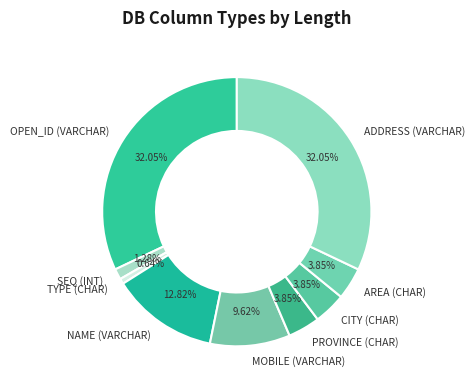

How many slices are in this pie chart?

9